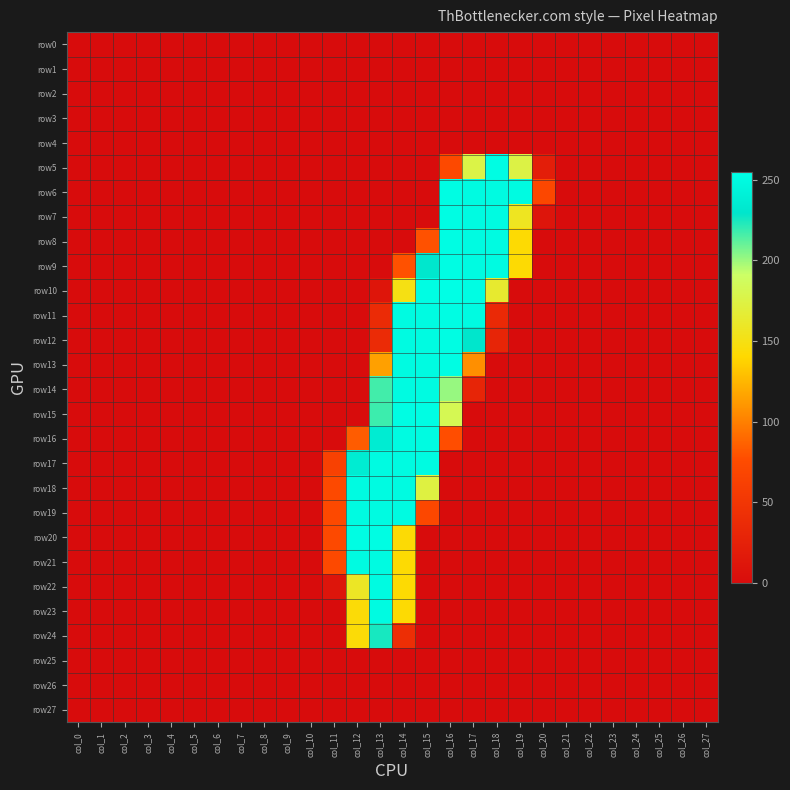

At which category is the sum across all series the highest?

col_14